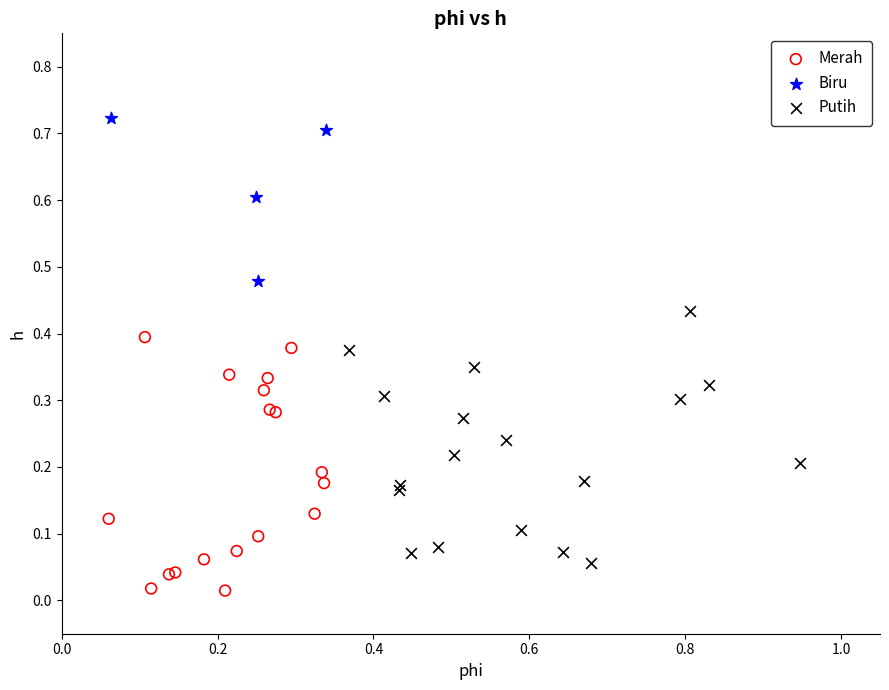

Which series contains the lowest Y value?

Merah